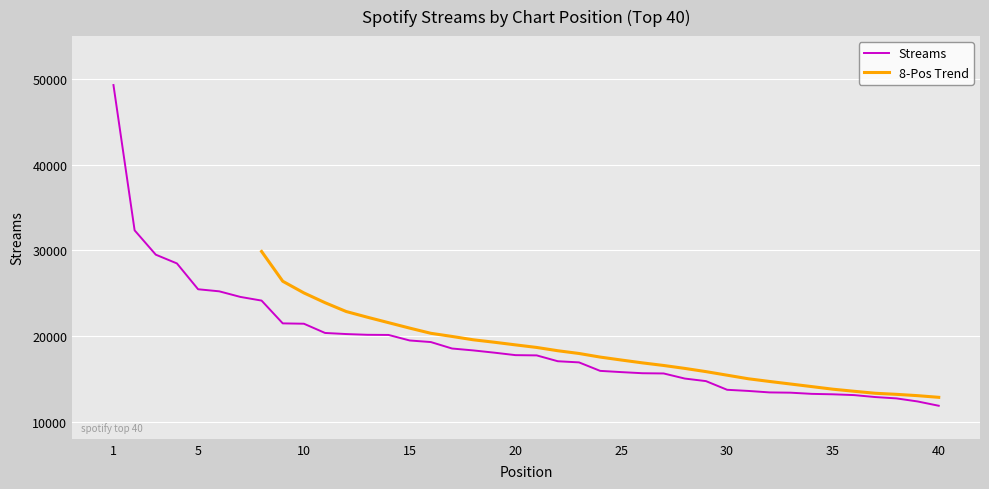

The value at 7 is 24559. True or false?

True